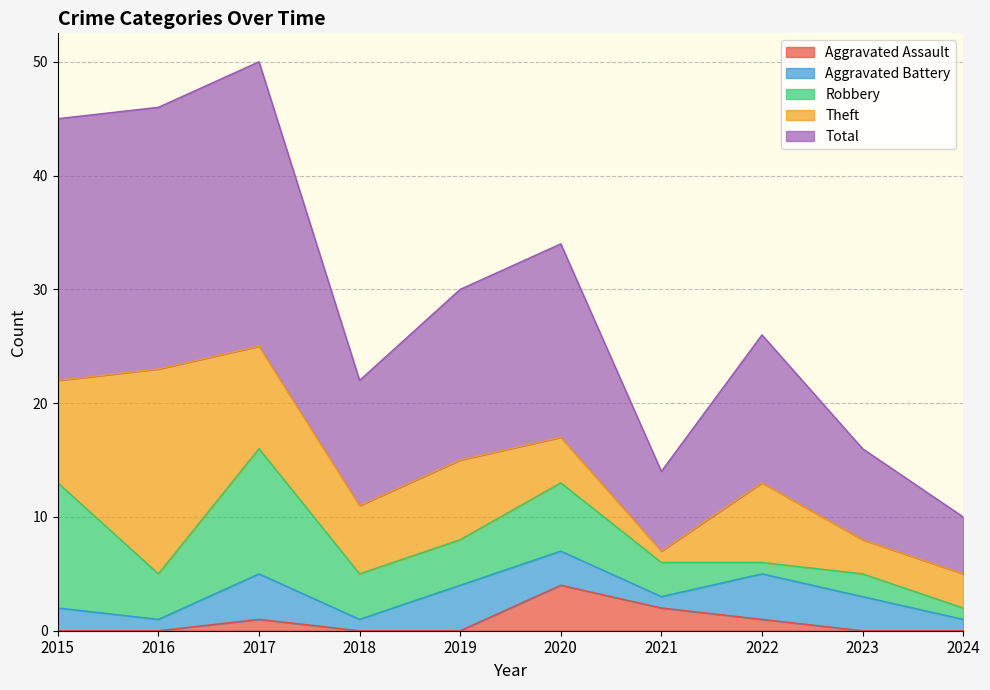

Reading left to right, what are all the values shown in this chart?

Aggravated Assault: 0	0	1	0	0	4	2	1	0	0
Aggravated Battery: 2	1	4	1	4	3	1	4	3	1
Robbery: 11	4	11	4	4	6	3	1	2	1
Theft: 9	18	9	6	7	4	1	7	3	3
Total: 23	23	25	11	15	17	7	13	8	5